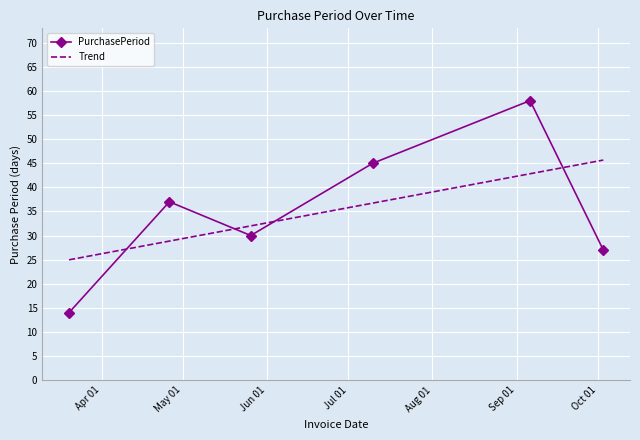

In PurchasePeriod, how many points are higher than both neighbors (excluding endpoints)?

2